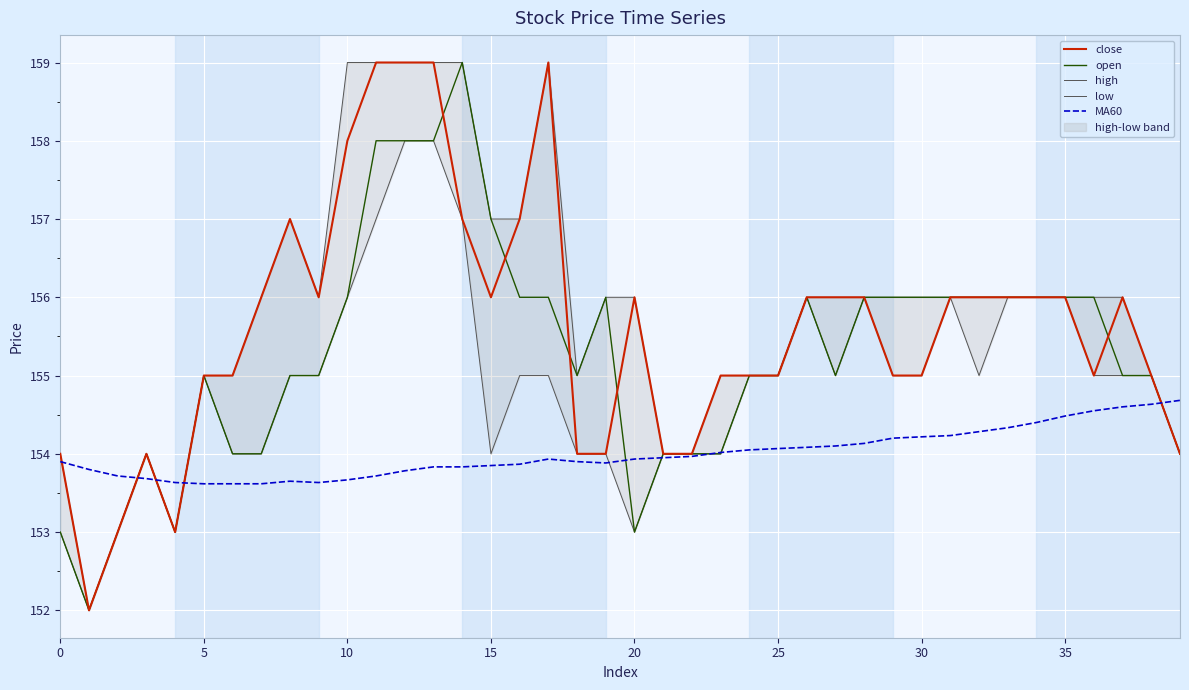

What is the difference between the close values at 16 and 15?

1.0